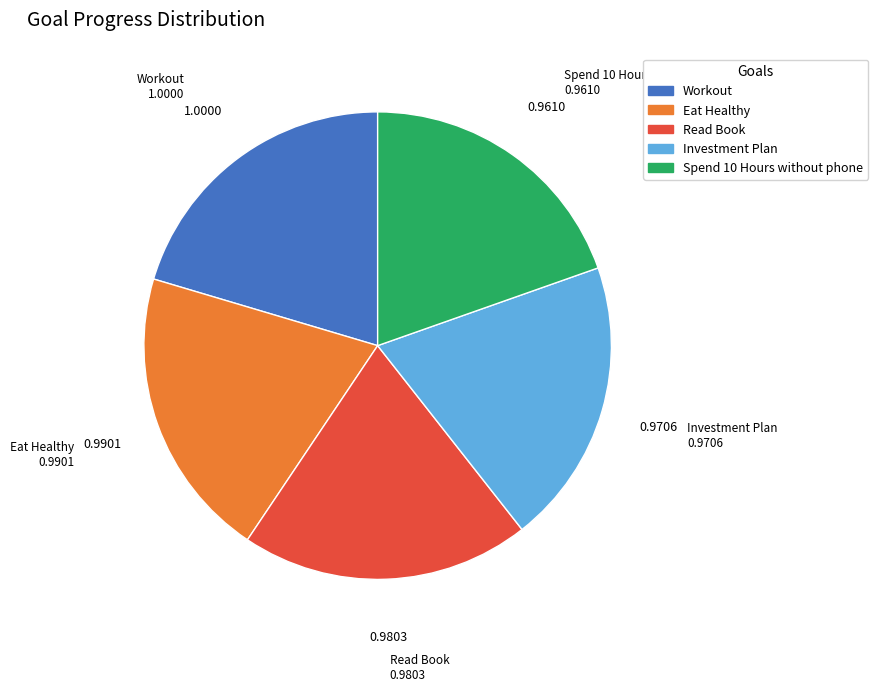

Combined, do Investment Plan and Workout account for over 50%?

No